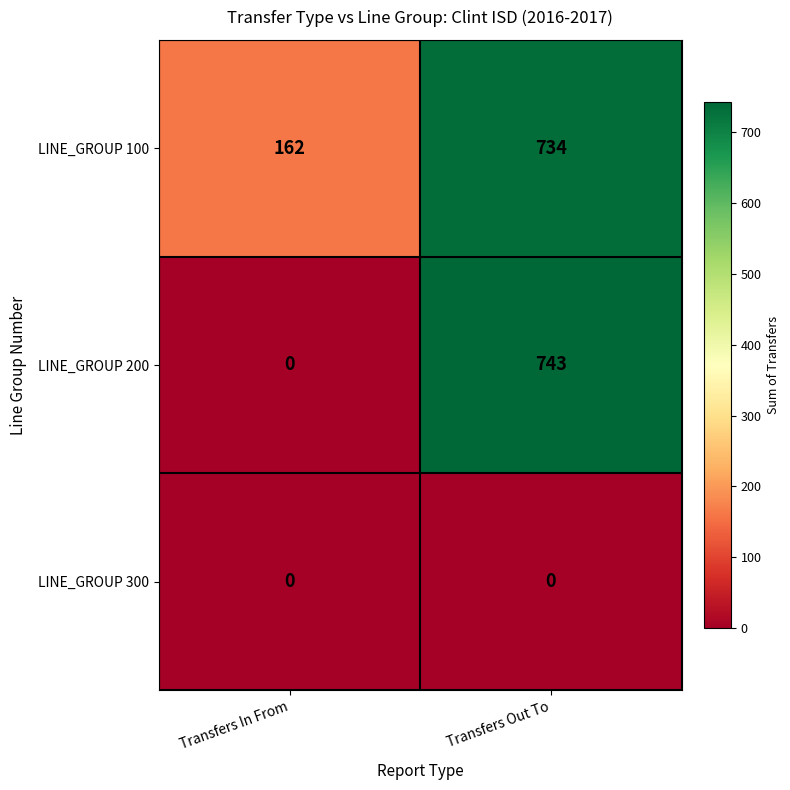

List the series in order of their peak value, lowest first.

LINE_GROUP 300, LINE_GROUP 100, LINE_GROUP 200